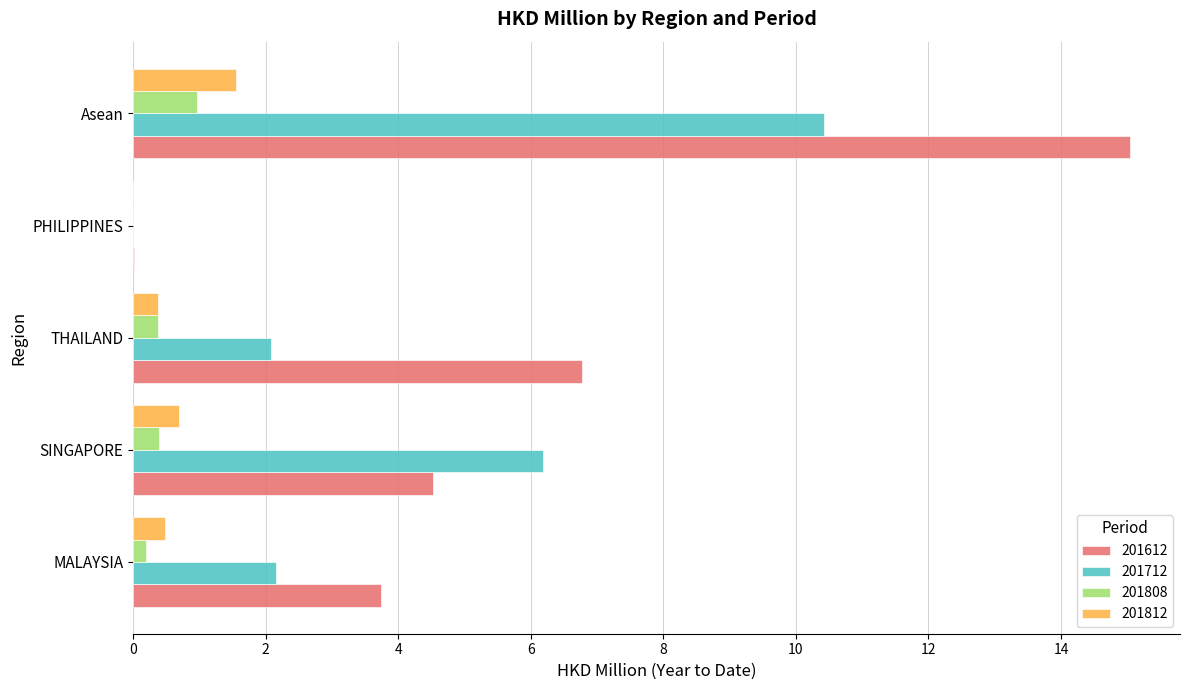

How many series are shown in this chart?

4